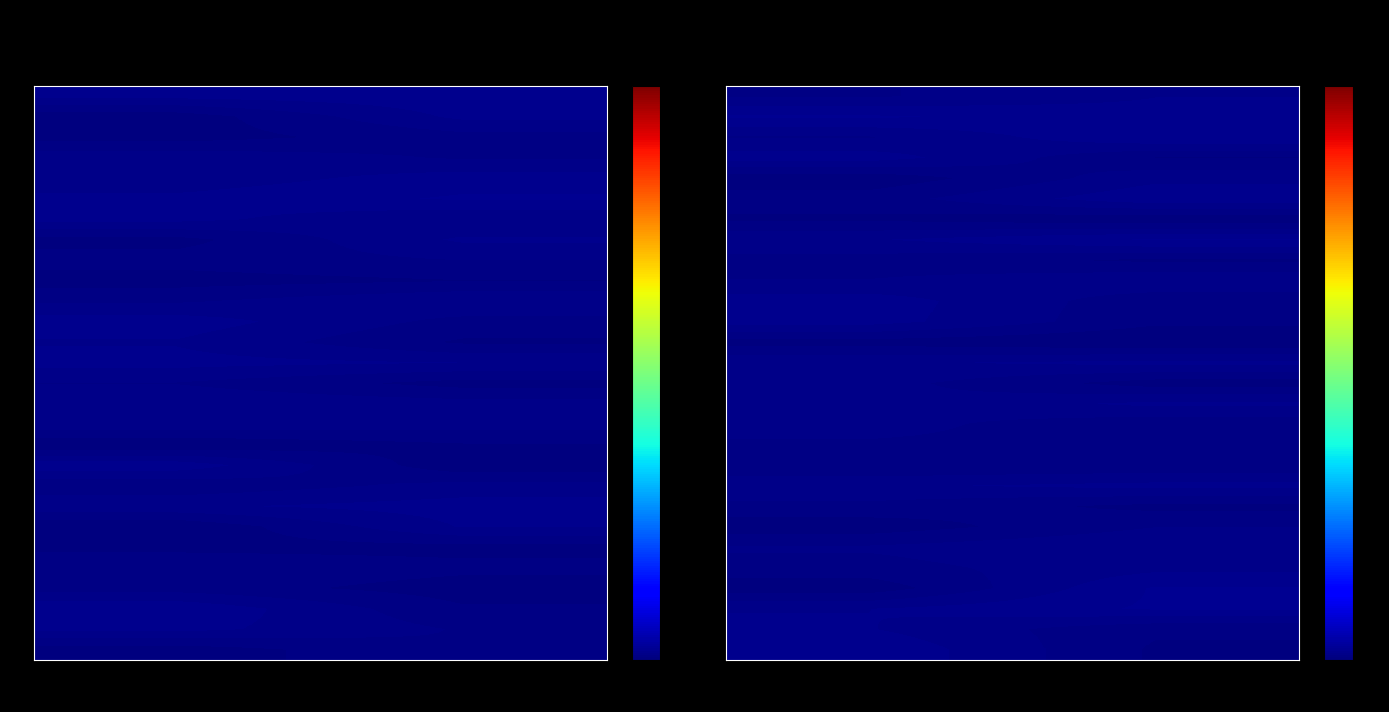

What is the total value across all series at Credit Card Sales?

0.7